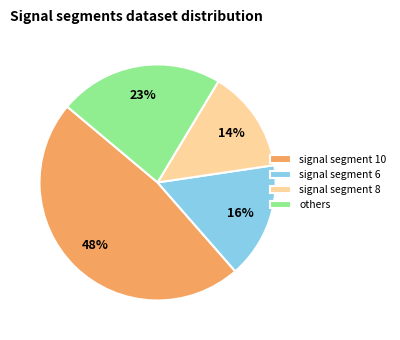

True or false: signal segment 6 accounts for 8% of the total.

False